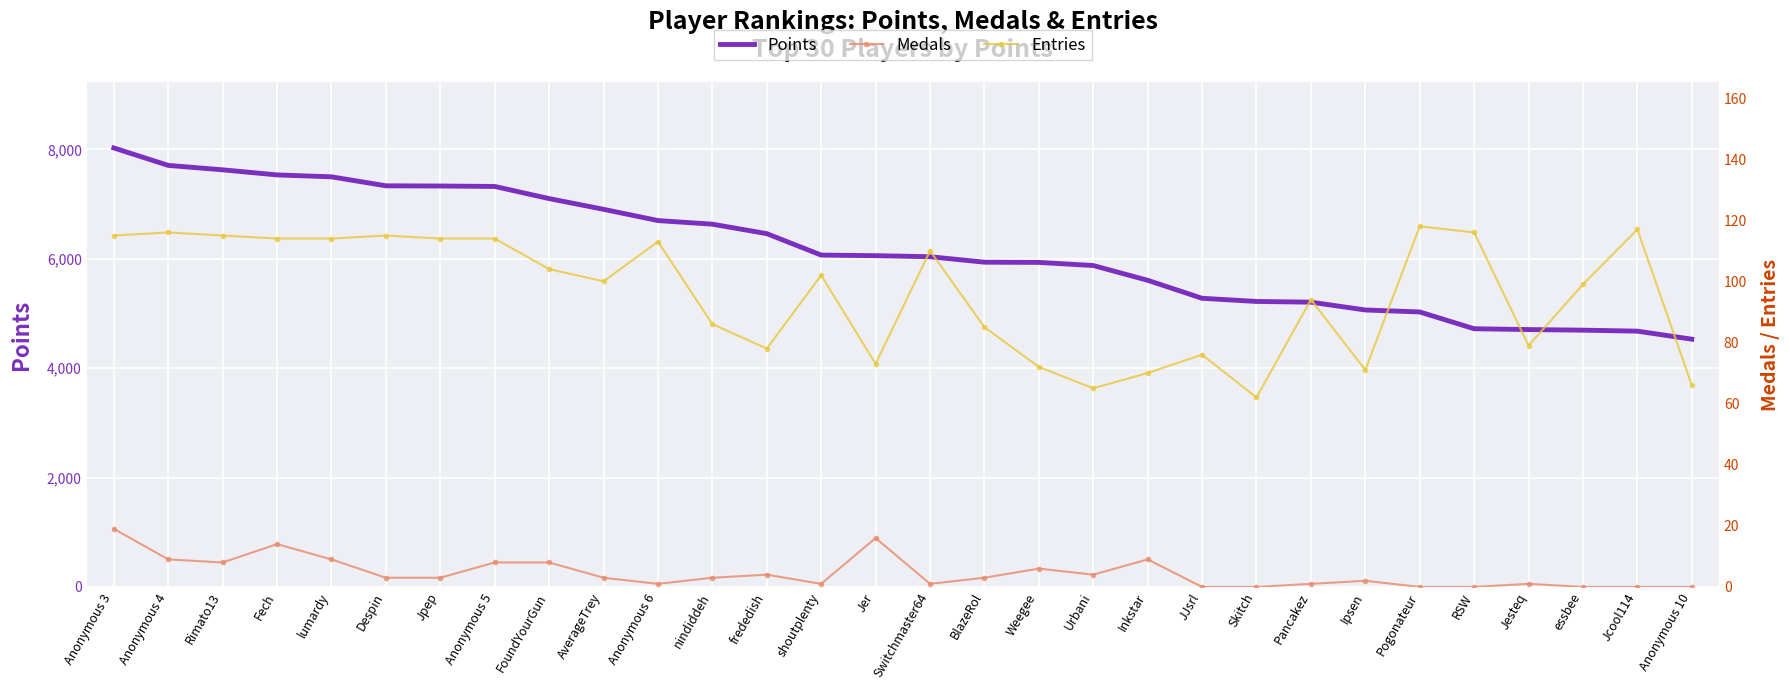

What is the label of the 7th point from the left?

Jpep